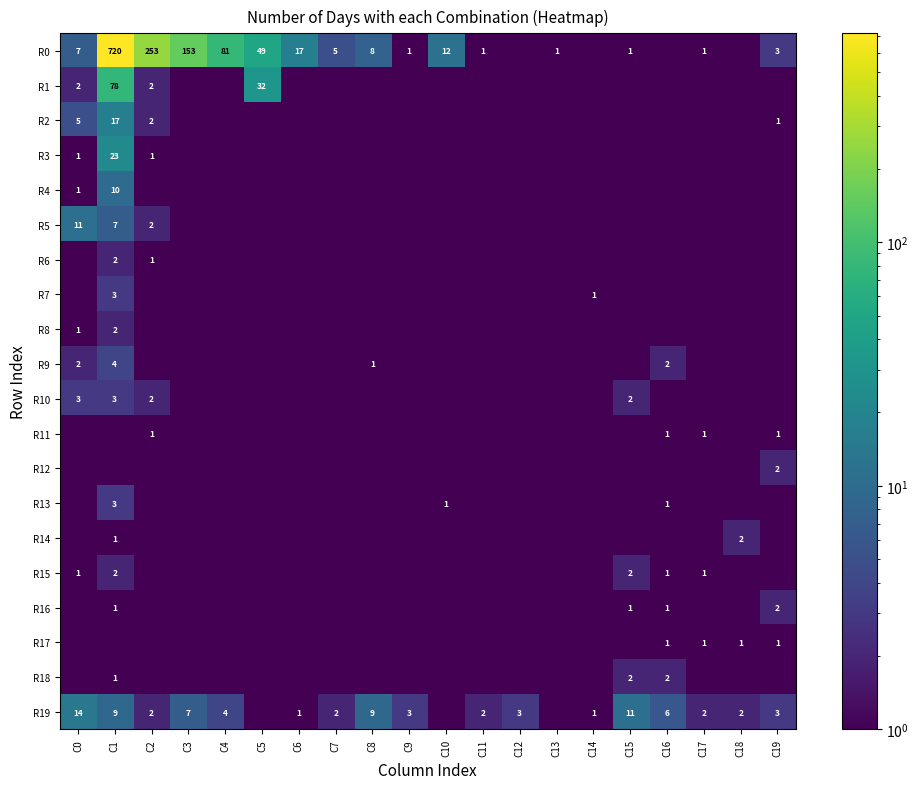

True or false: R15 has a value of 0.7 at C3.

False